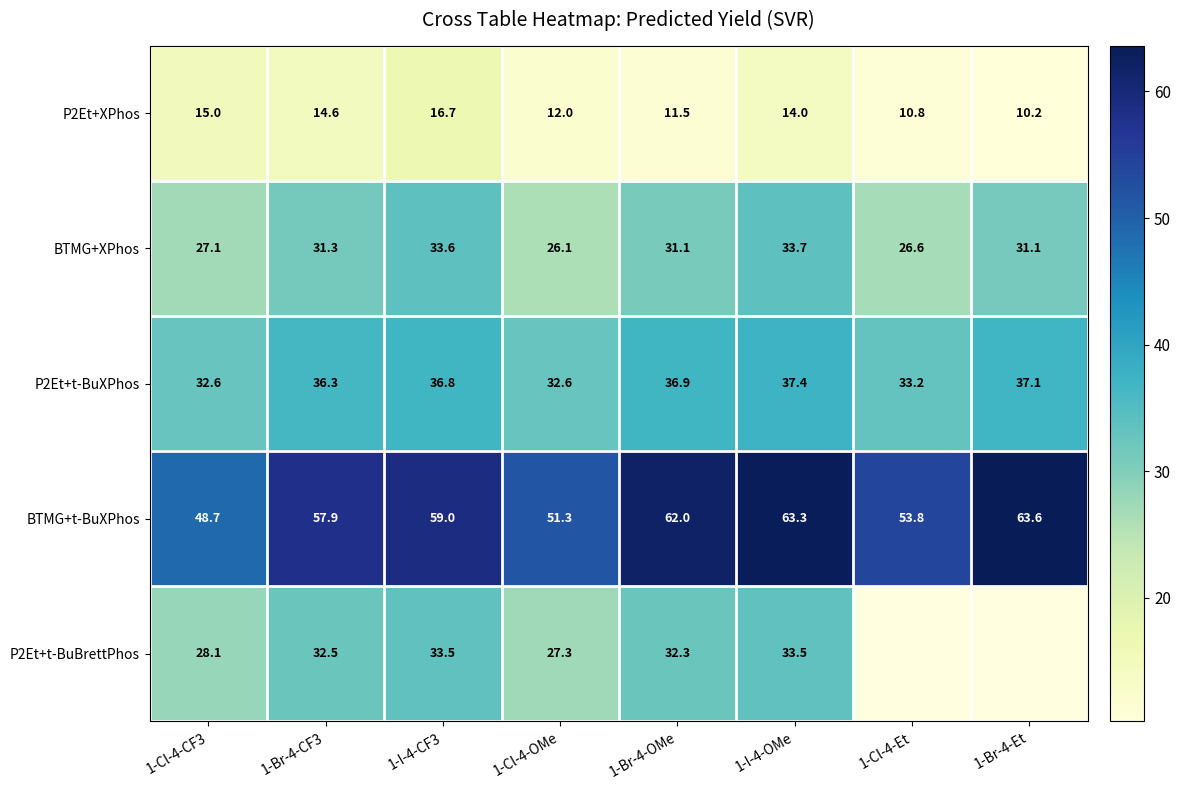

Is the value of P2Et+t-BuBrettPhos at 1-I-4-OMe greater than the value of P2Et+t-BuXPhos at 1-I-4-CF3?

No